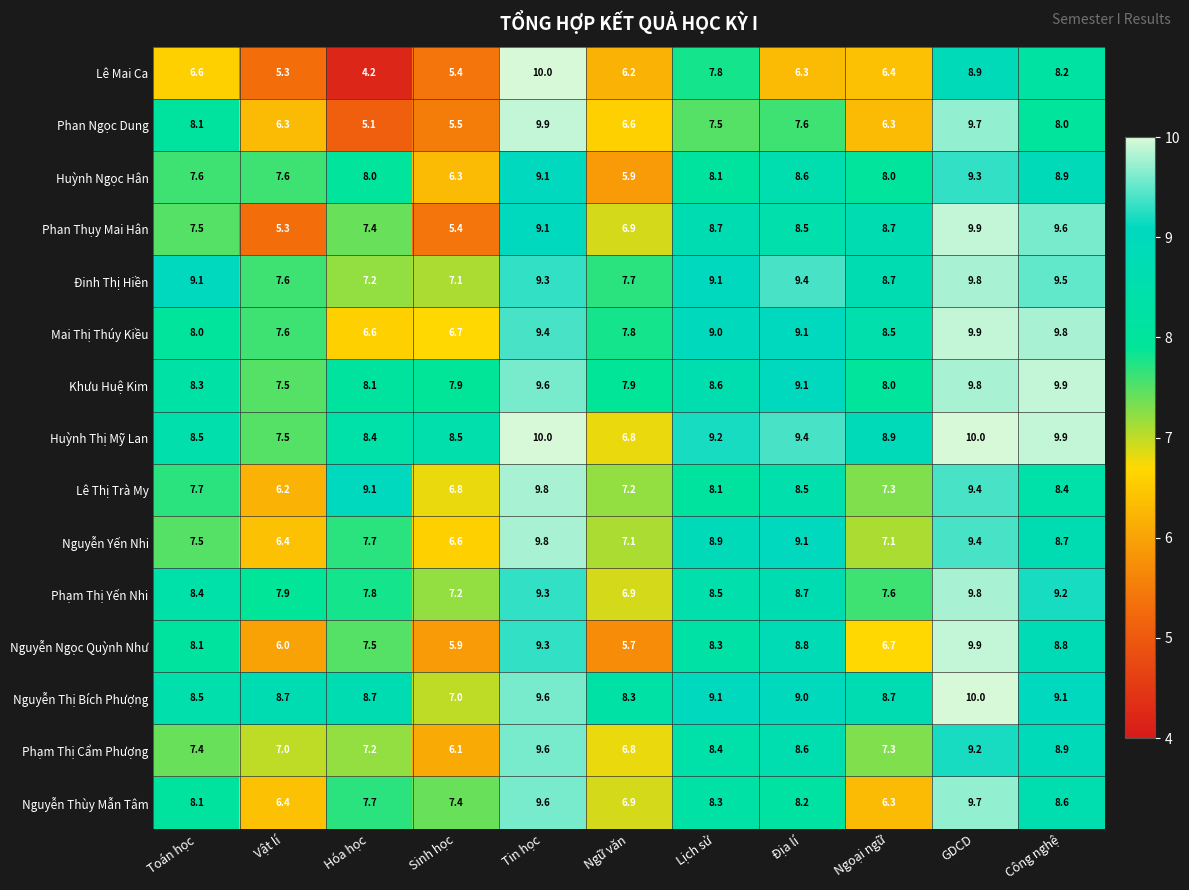

List the labels in order of Phạm Thị Yến Nhi value, smallest first.

Ngữ văn, Sinh học, Ngoại ngữ, Hóa học, Vật lí, Toán học, Lịch sử, Địa lí, Công nghệ, Tin học, GDCD